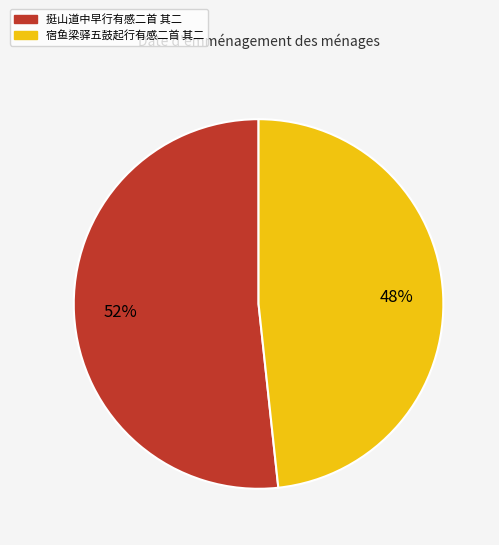

Is it true that 宿鱼梁驿五鼓起行有感二首 其二 is 59% of the pie?

False